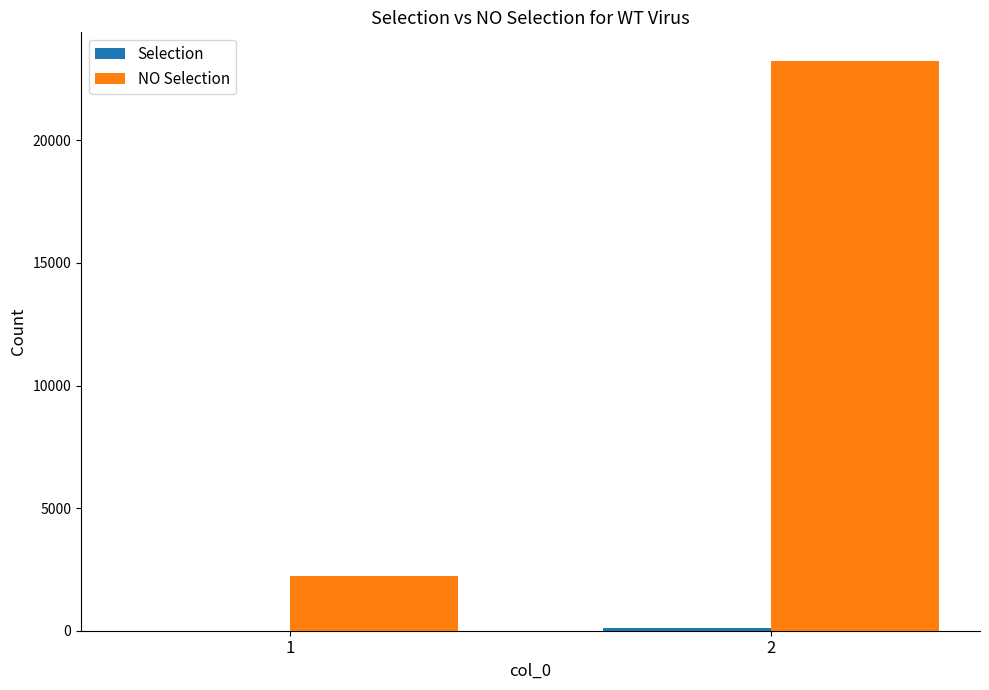

Are the bars horizontal?

No